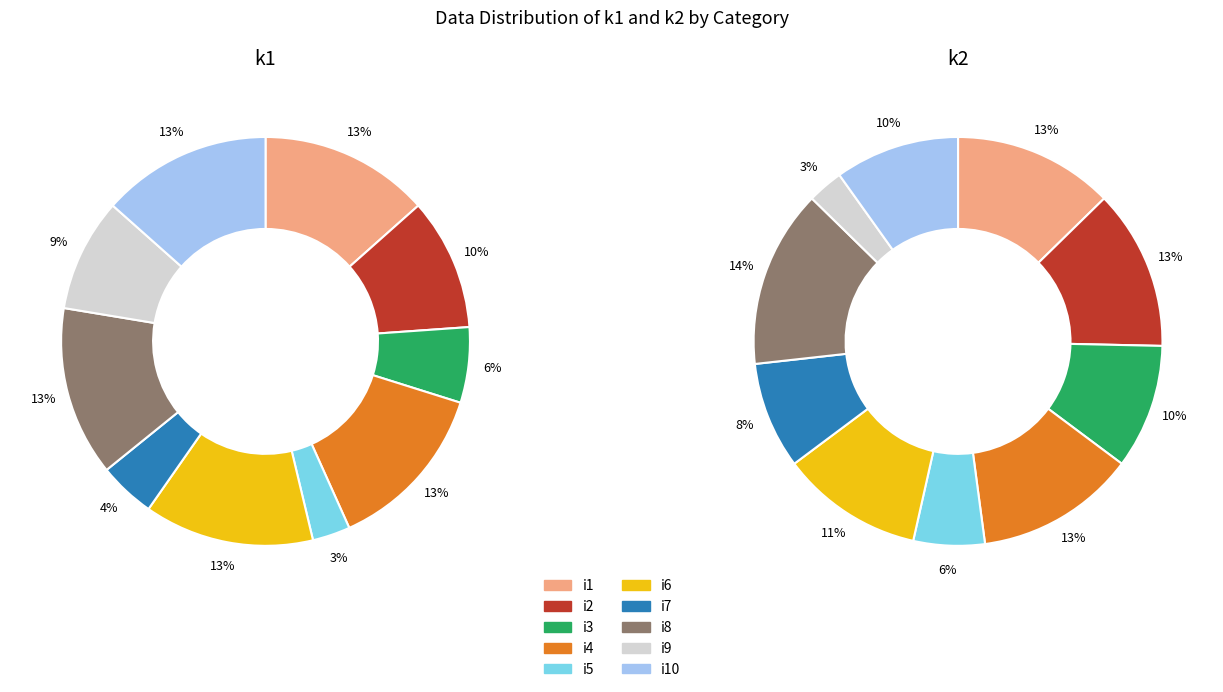

To the nearest percent, what percentage of the pie is i1?

13%